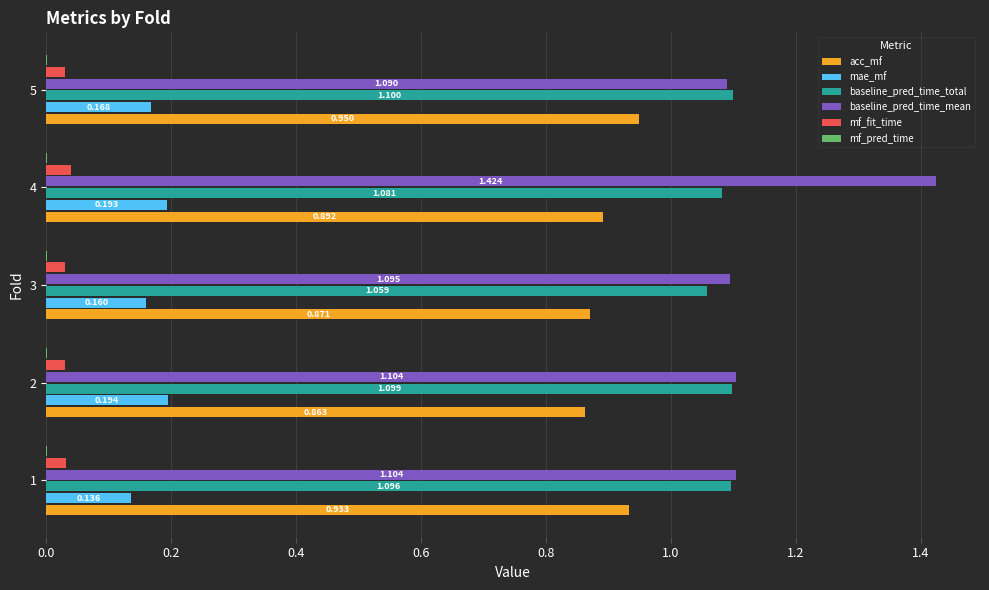

At which category is the sum across all series the highest?

4